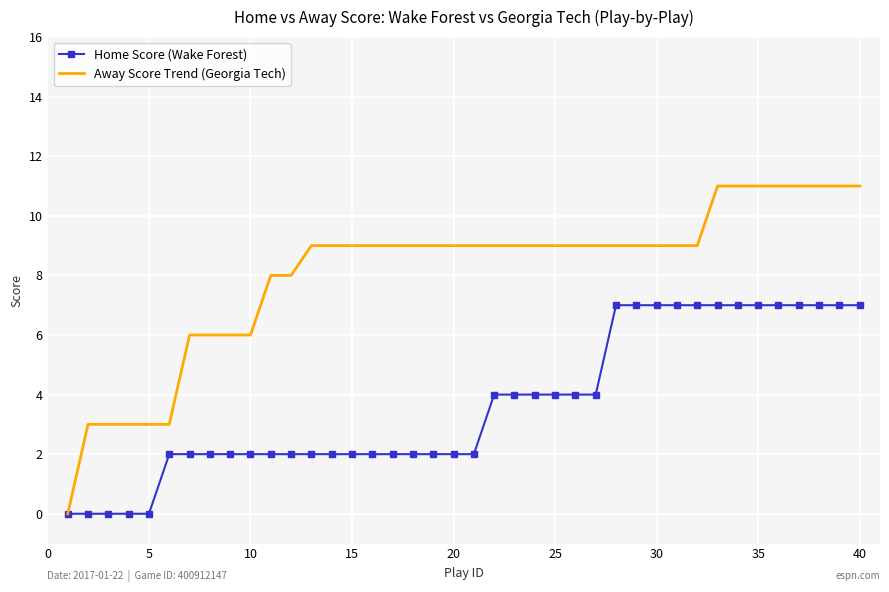

Which series has the largest total across all categories?

Away Score Trend (Georgia Tech)